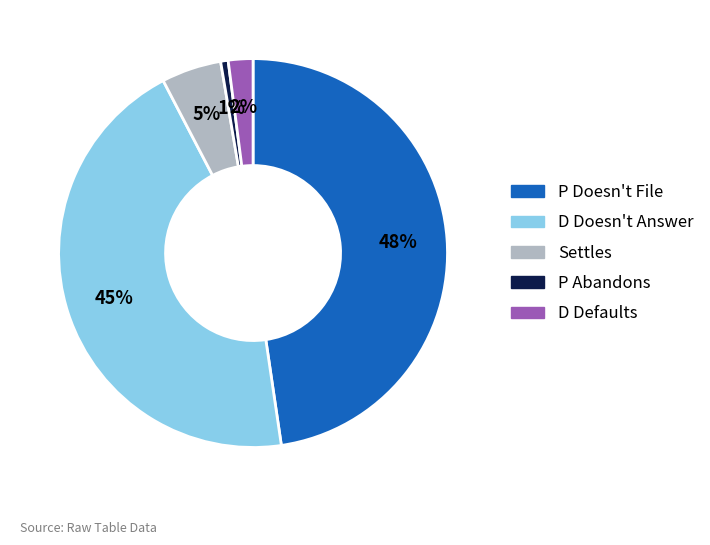

To the nearest percent, what percentage of the pie is Settles?

5%